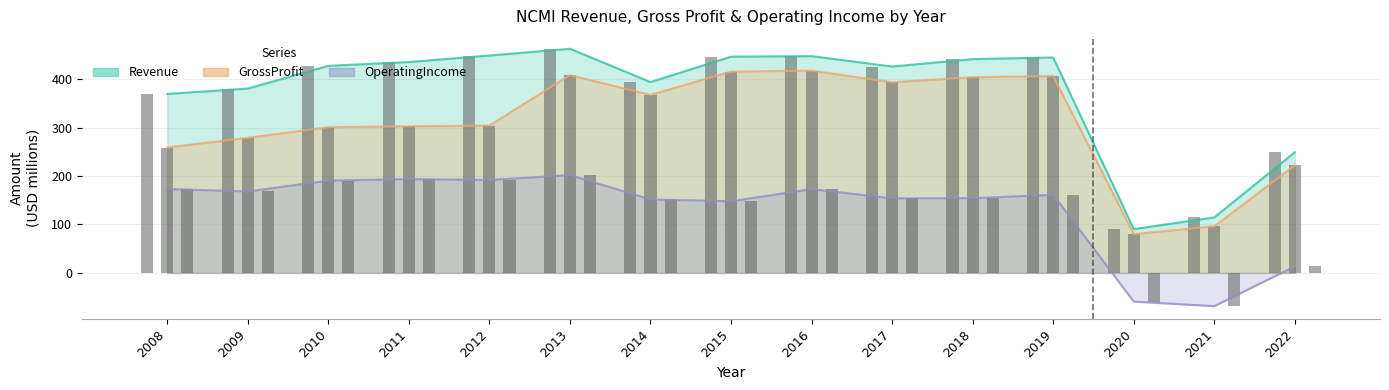

How many groups of bars are there?

15